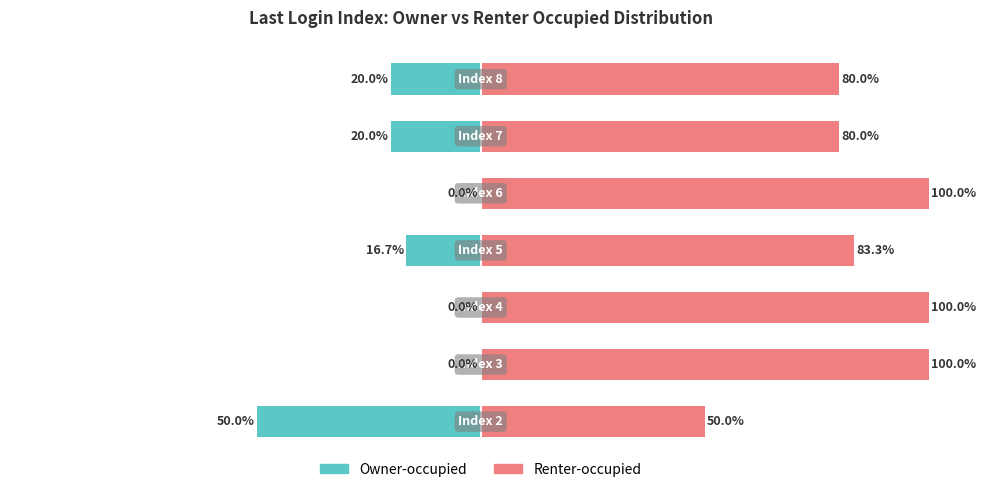

The Renter-occupied series shows 32.8 at 0. True or false?

False